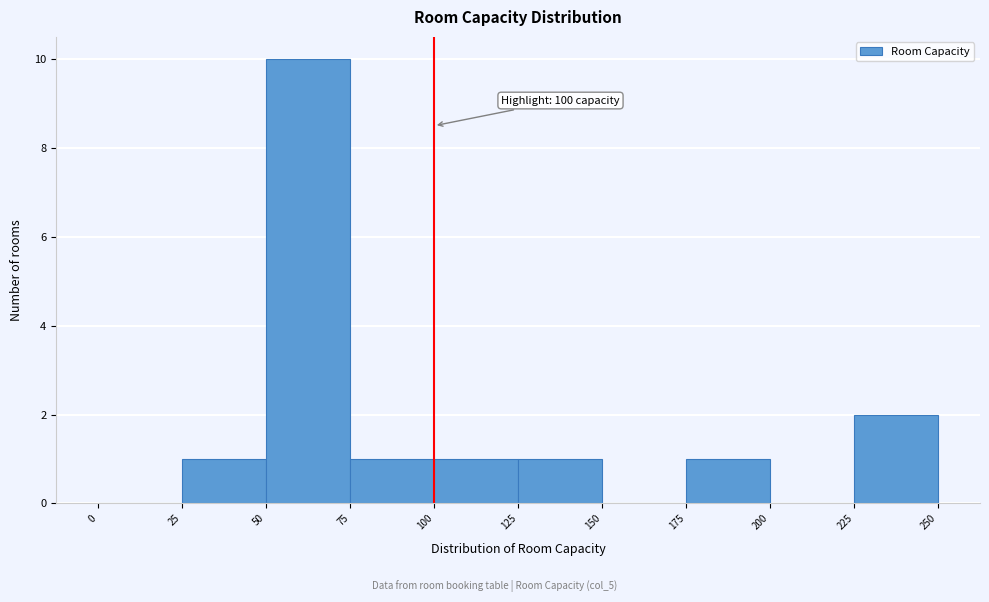

Which range on the x-axis has the tallest bar?

50 to 75